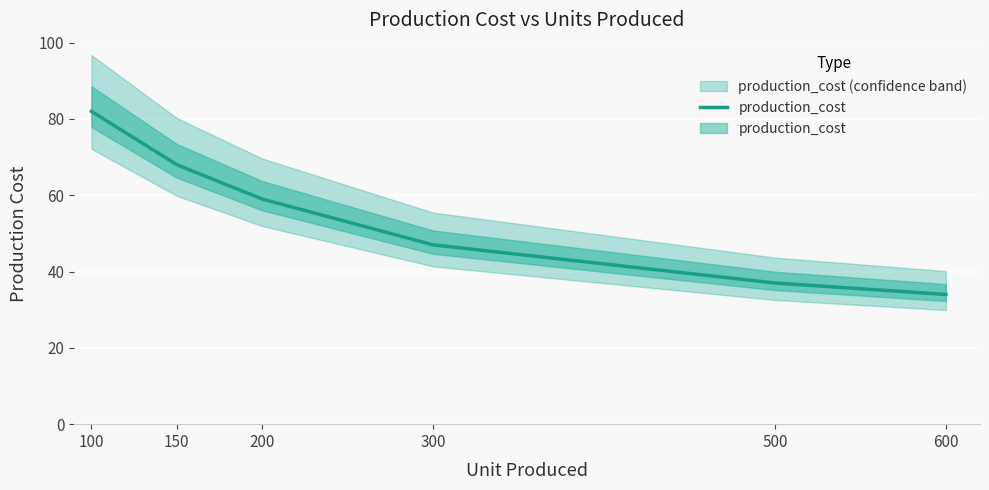

How many categories are shown in the chart?

6